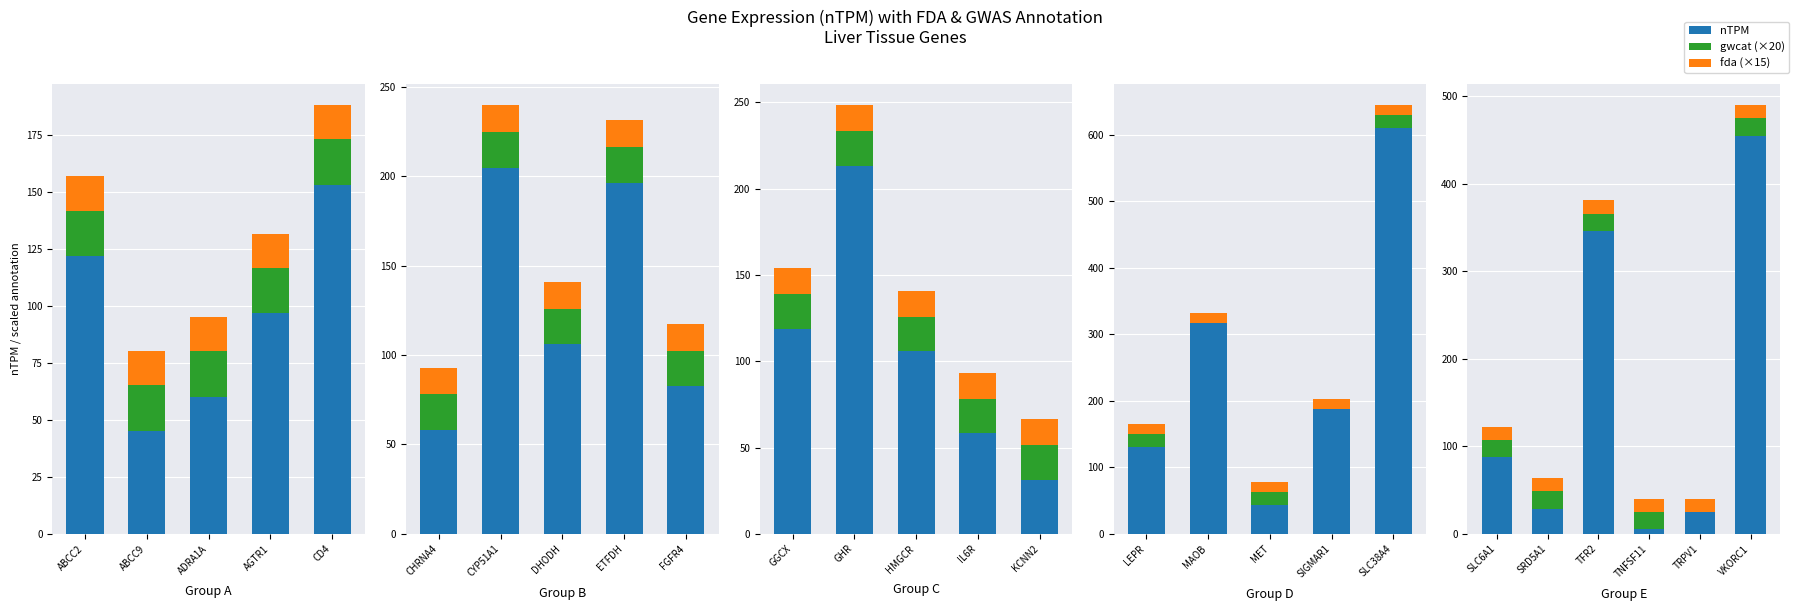

The fda (×15) series shows 15.0 at TFR2. True or false?

True